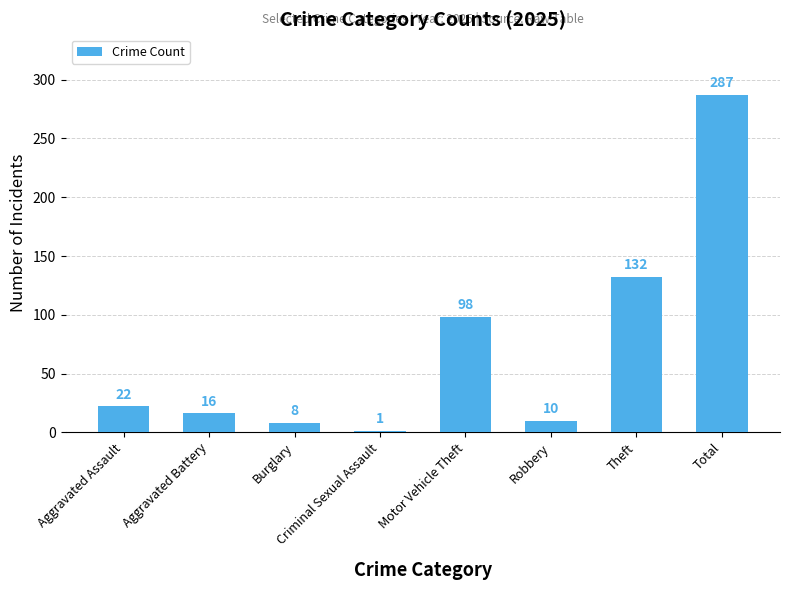

How many categories are shown in the chart?

8